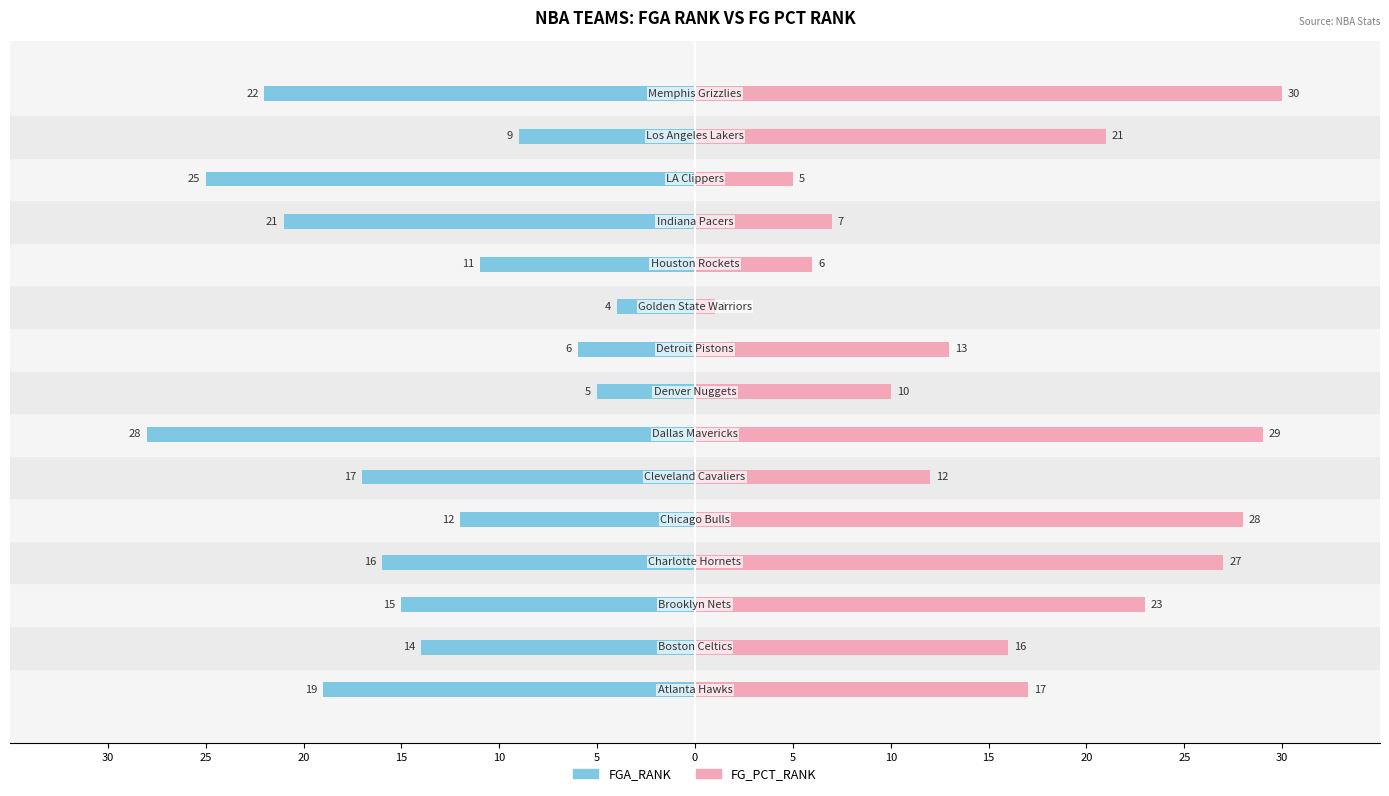

Reading right to left, transcribe all the data shown in this chart.

FGA_RANK: -22	-9	-25	-21	-11	-4	-6	-5	-28	-17	-12	-16	-15	-14	-19
FG_PCT_RANK: 30	21	5	7	6	1	13	10	29	12	28	27	23	16	17